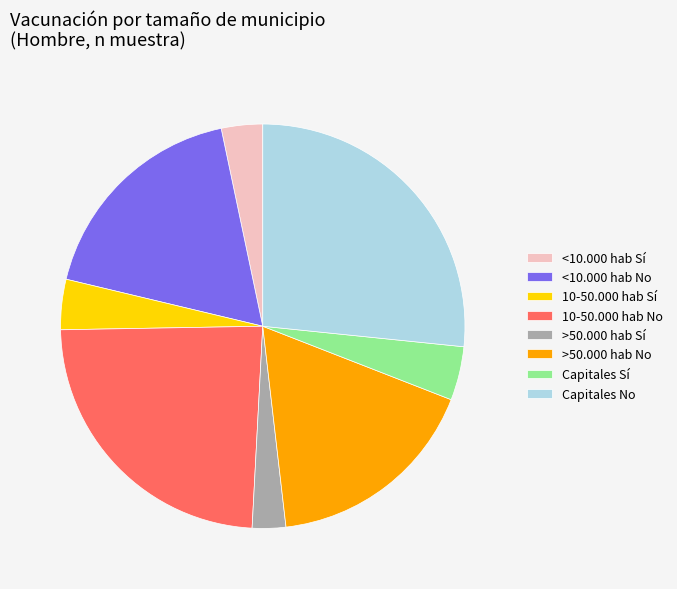

What is the largest slice in the pie chart?

Capitales No